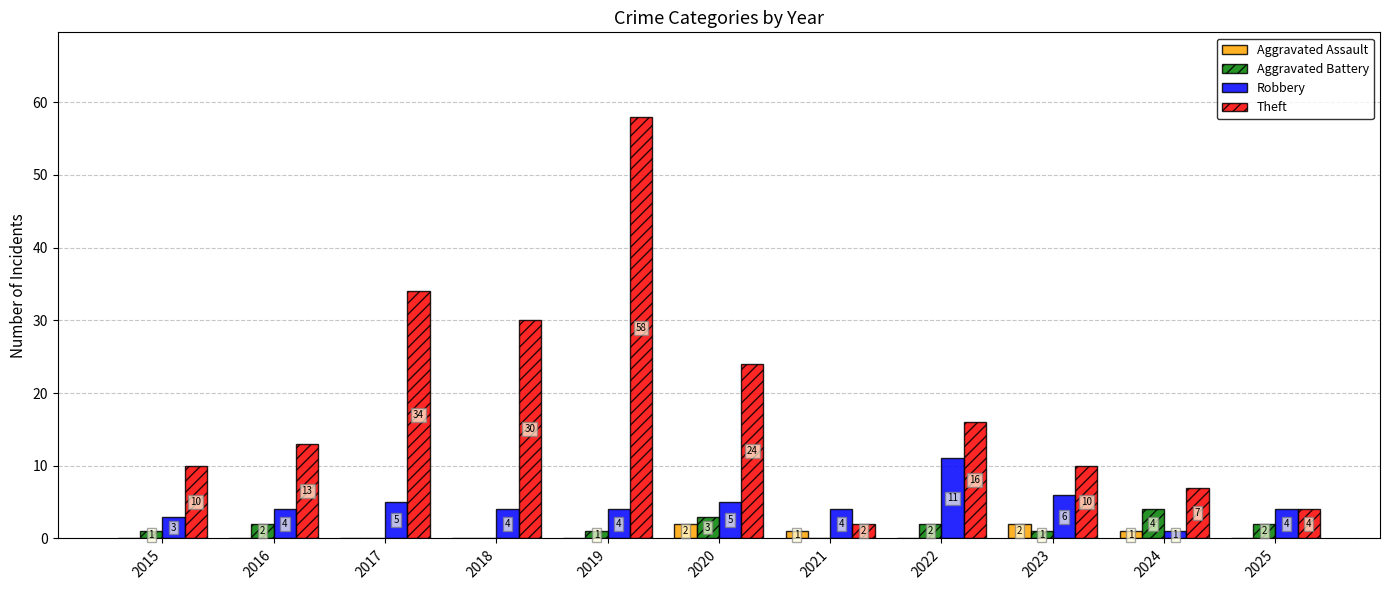

Which series has the largest total across all categories?

Theft